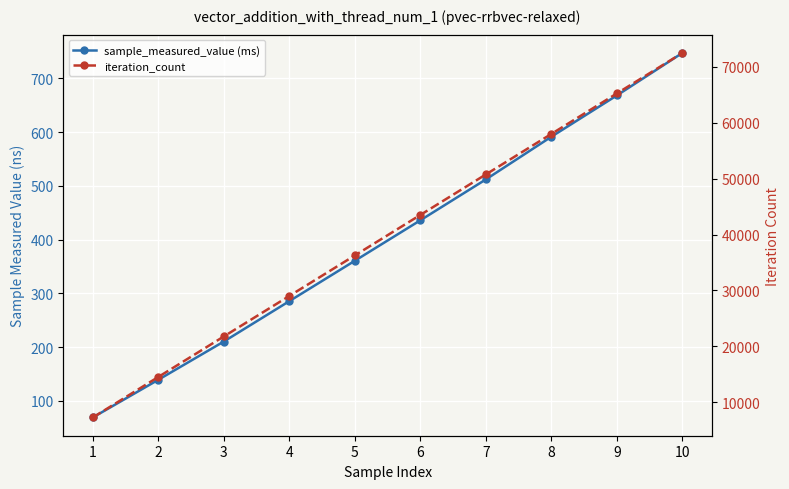

Read the sample_measured_value (ms) value at 10.

747.1